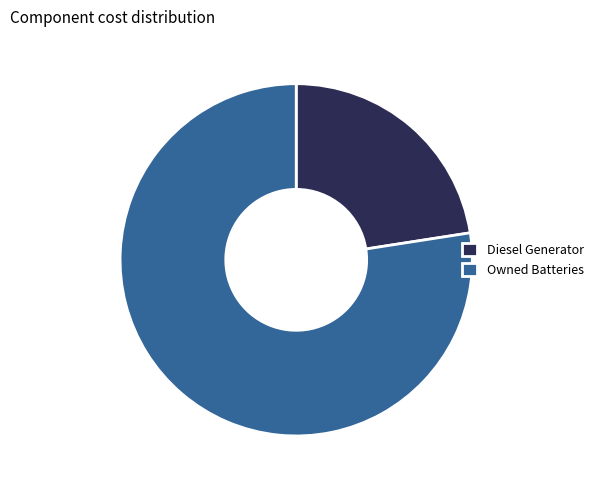

Which category has the smallest portion of the pie?

Diesel Generator